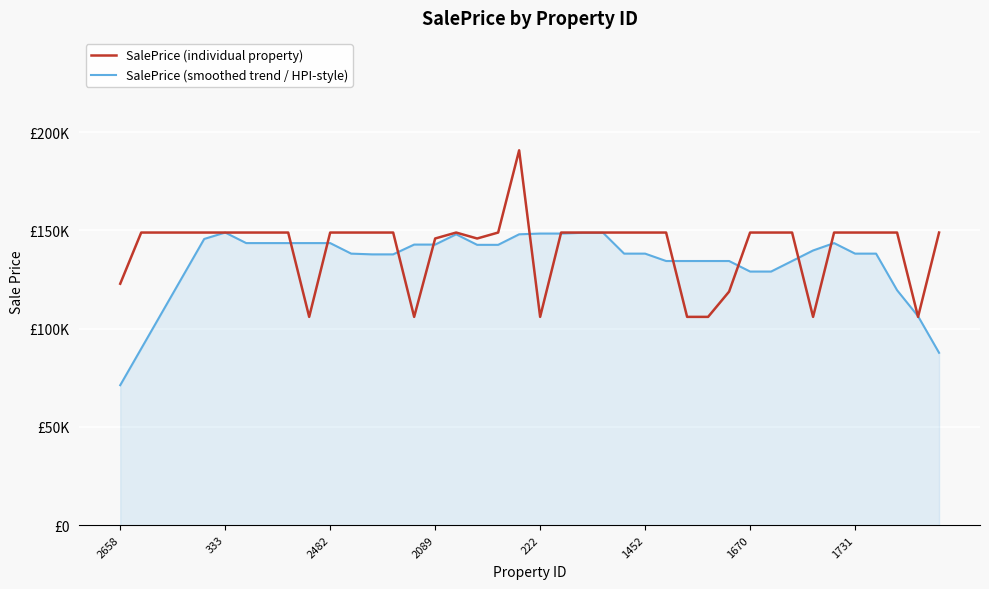

At which label does SalePrice (smoothed trend / HPI-style) reach its minimum?

2658